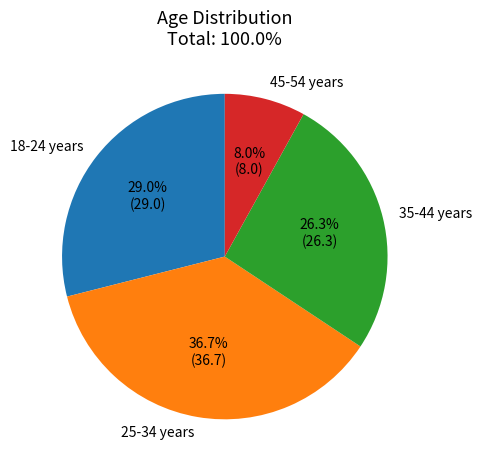

Is it true that 18-24 years is 38% of the pie?

False